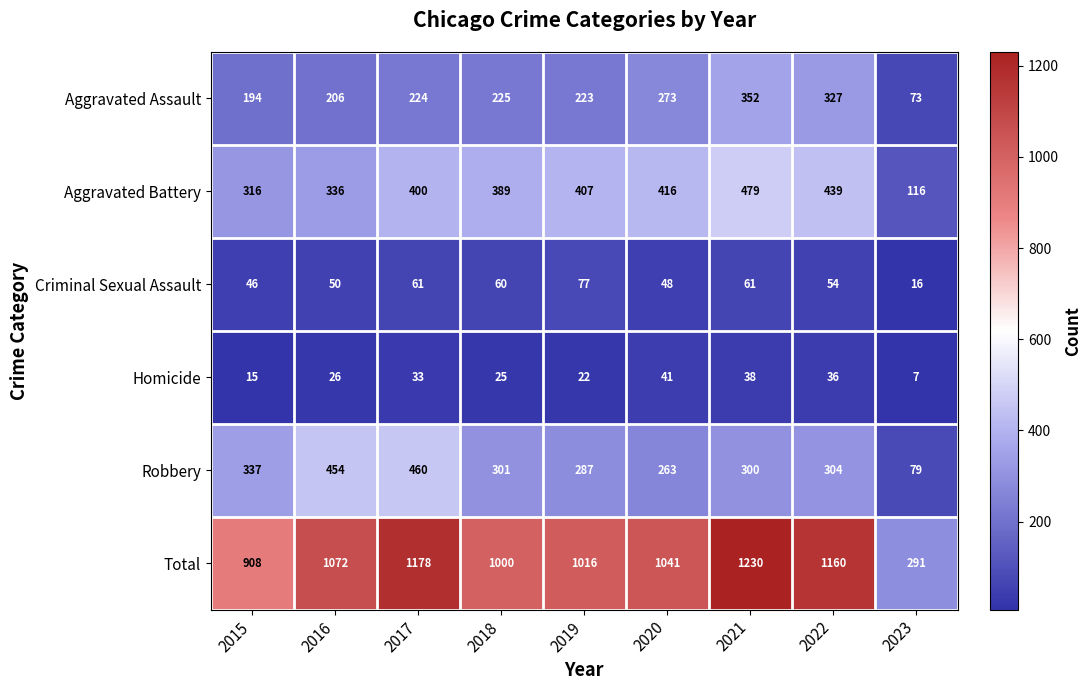

Count the number of categories in the chart.

9